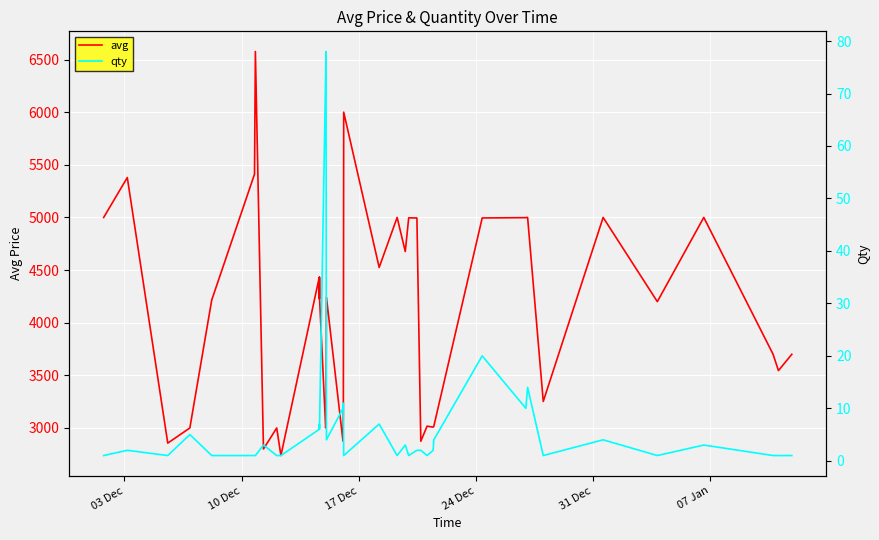

What is the minimum value for avg?

2738